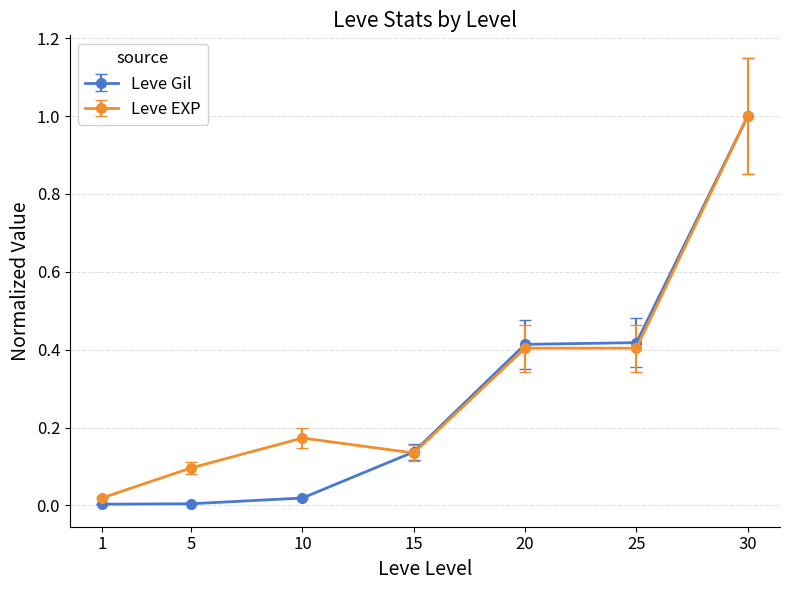

What is the maximum value shown in the chart?

1.0